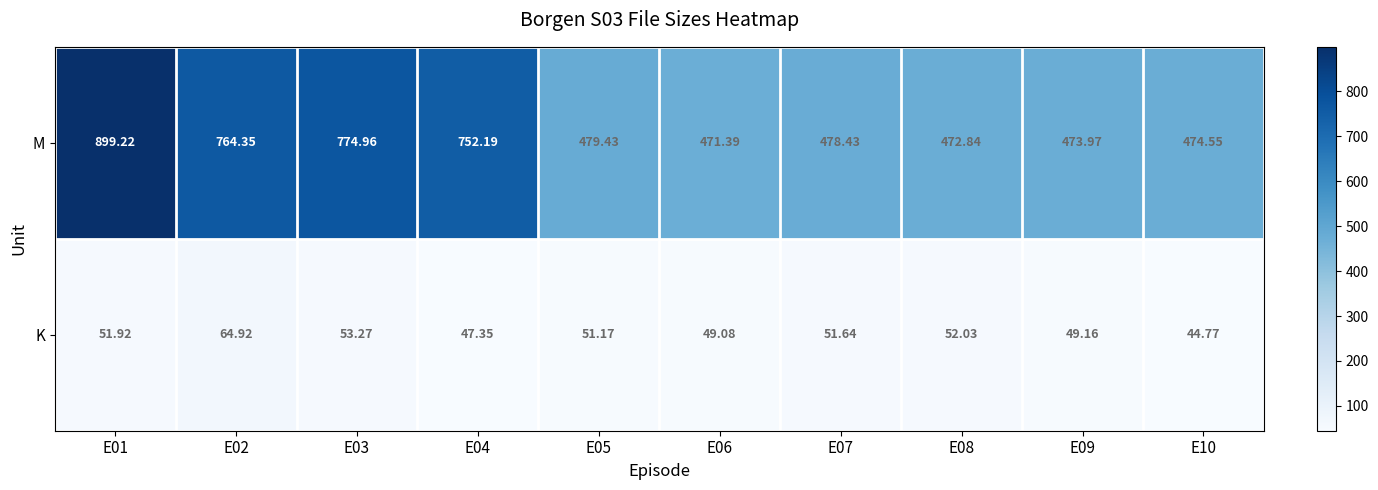

Rank the series at E06 from lowest to highest value.

K, M